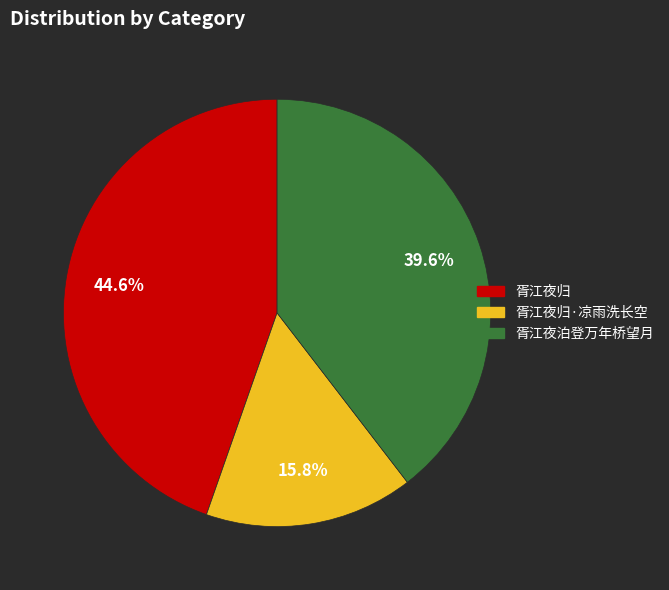

Is there a majority slice in this chart?

No